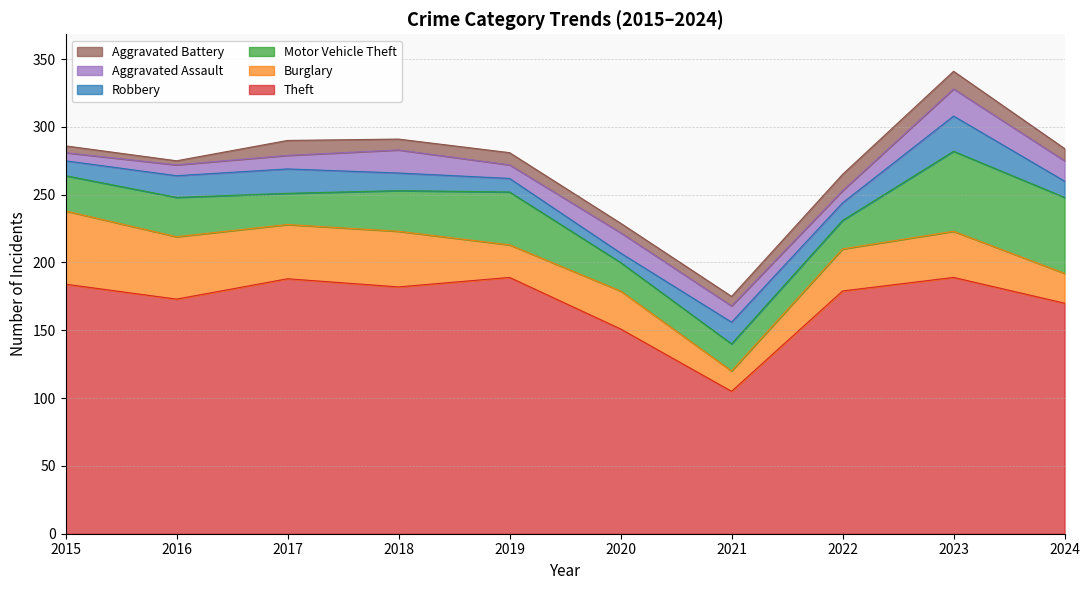

The value of Robbery at 2020 is 7. True or false?

True